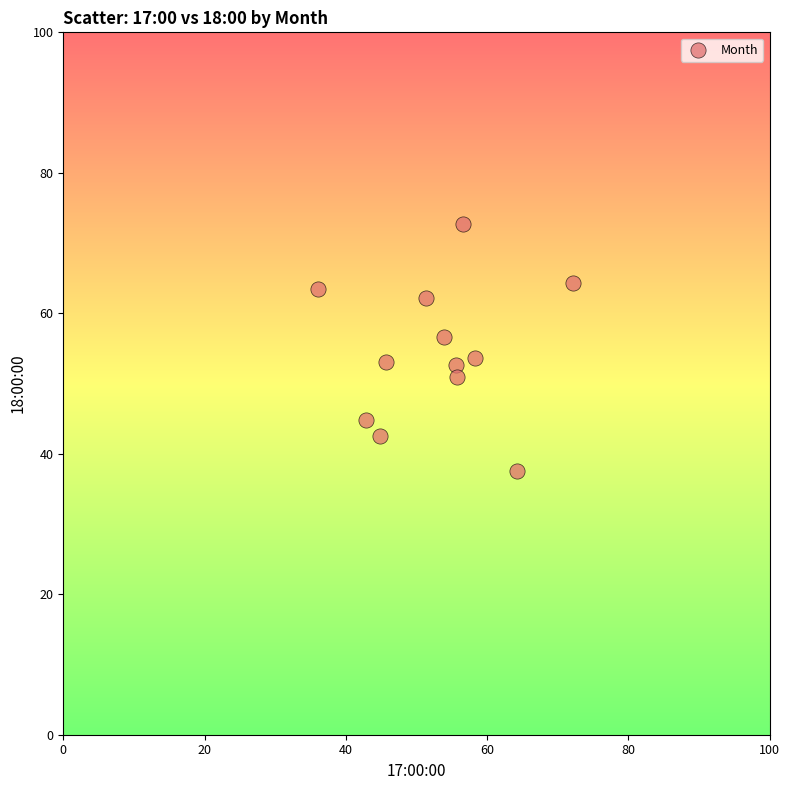

What is the range of X values (max minus min)?

36.2